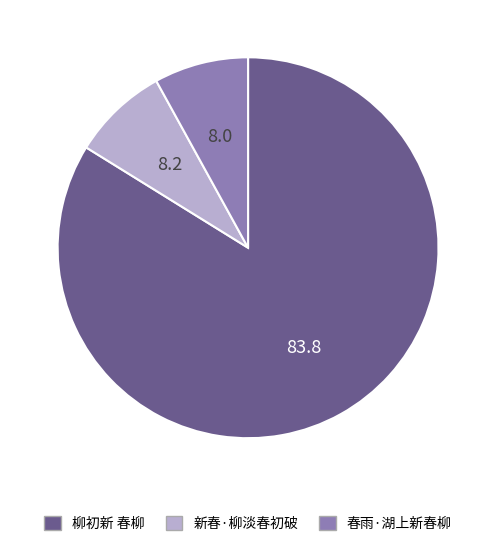

Which category accounts for the majority?

柳初新 春柳